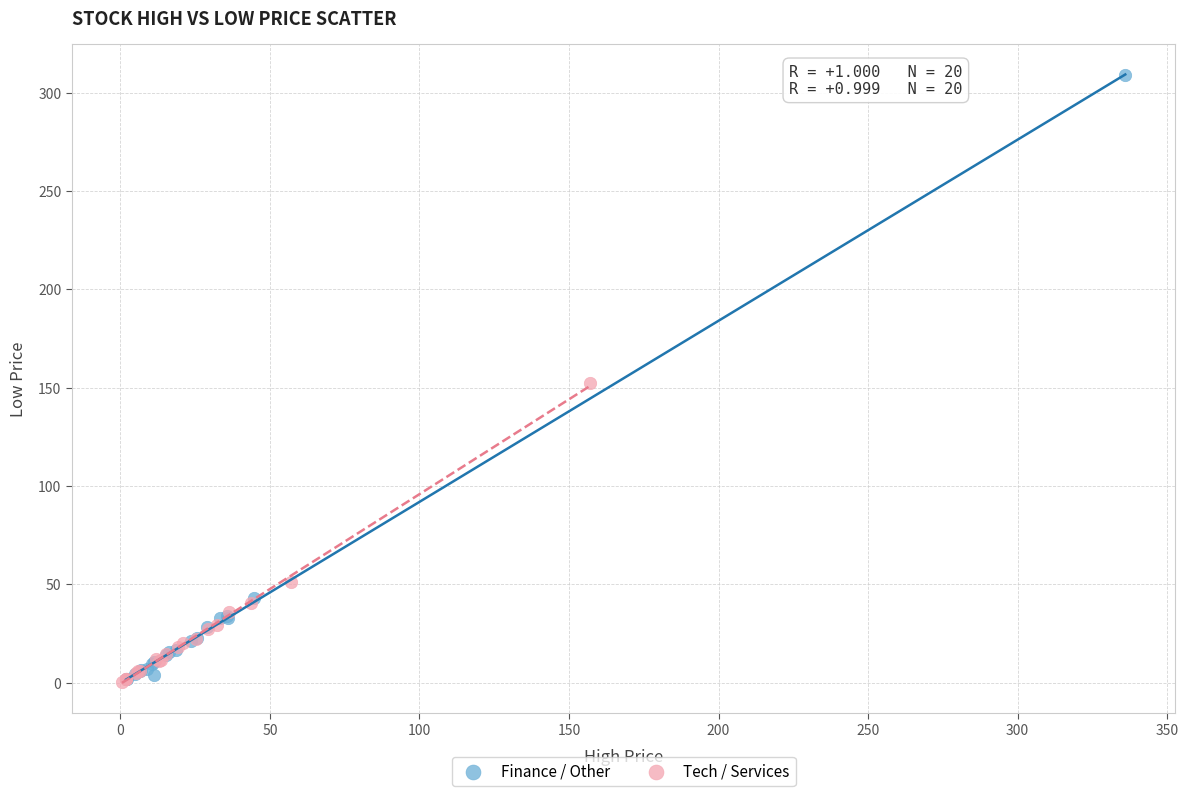

What are all the series names shown in the legend?

Finance / Other, Tech / Services